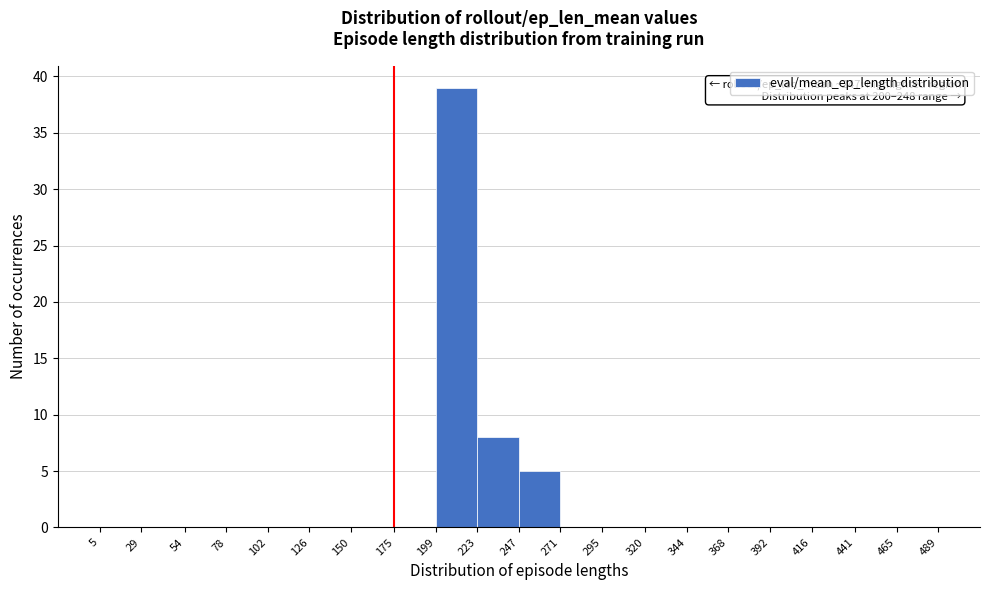

Which range on the x-axis has the tallest bar?

199 to 223